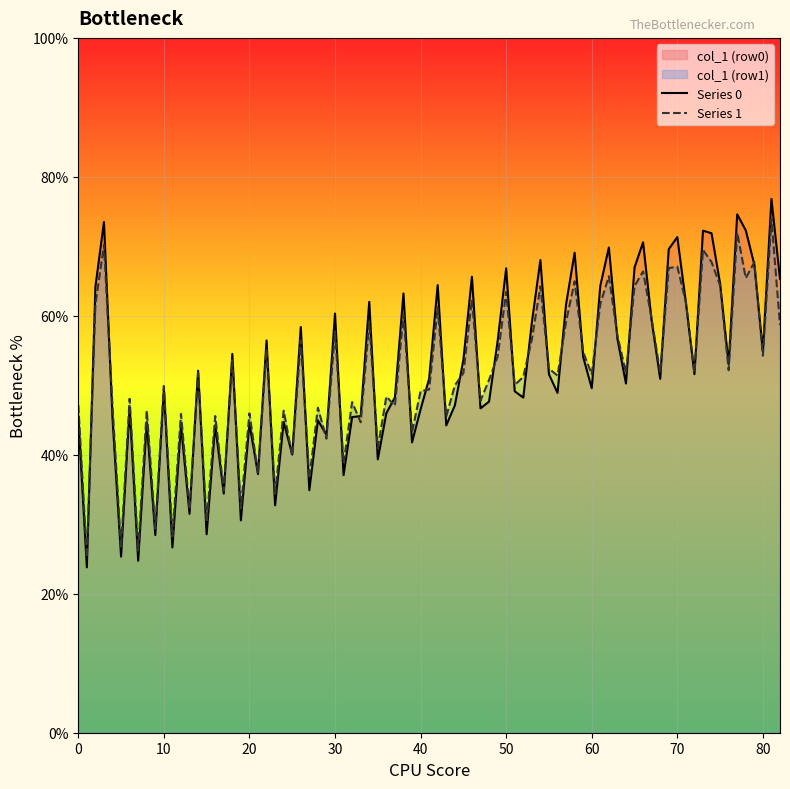

What is the greatest value displayed?

76.8